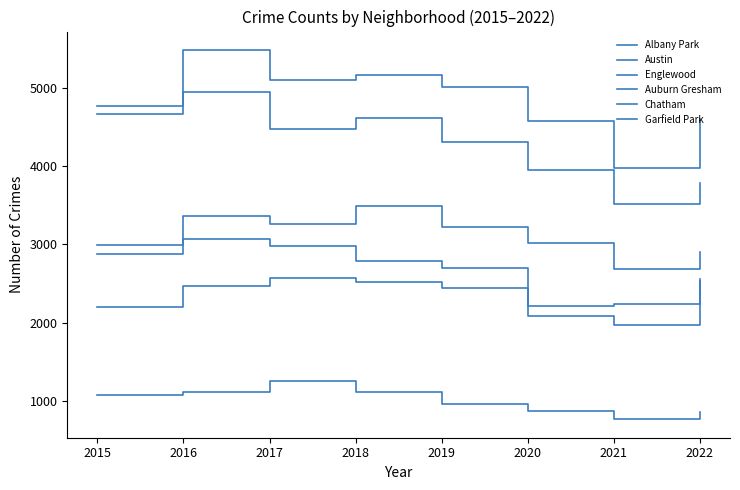

What is the difference between the maximum and minimum values in the Chatham series?

593